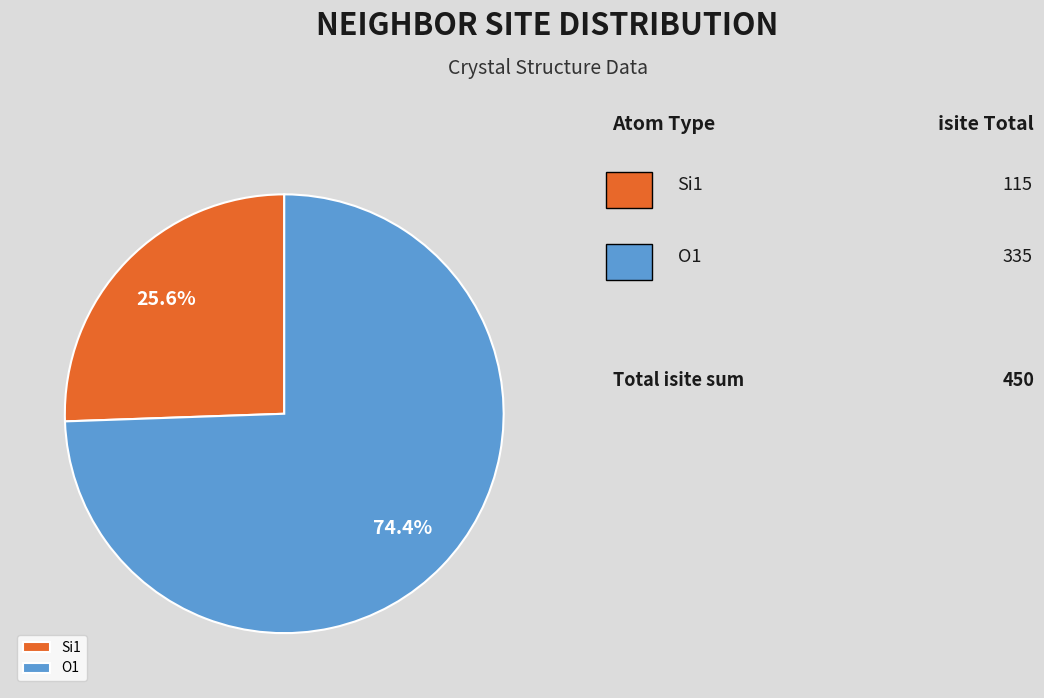

Combined, do Si1 and O1 account for over 50%?

Yes